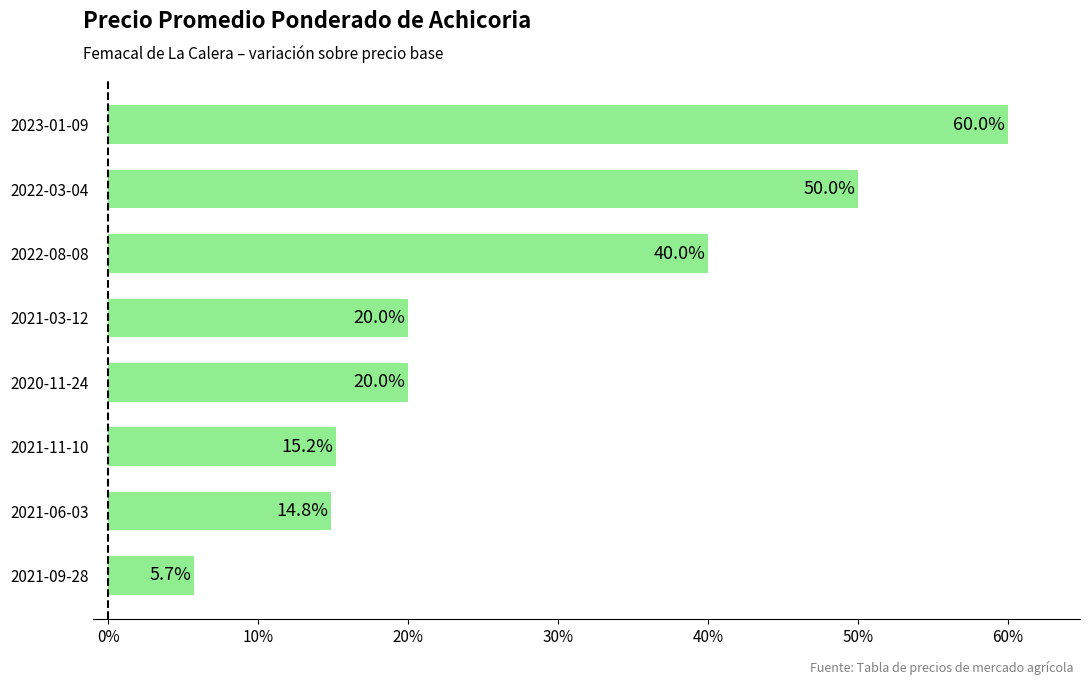

What is the difference between the values at 2021-03-12 and 2022-08-08?

20.0